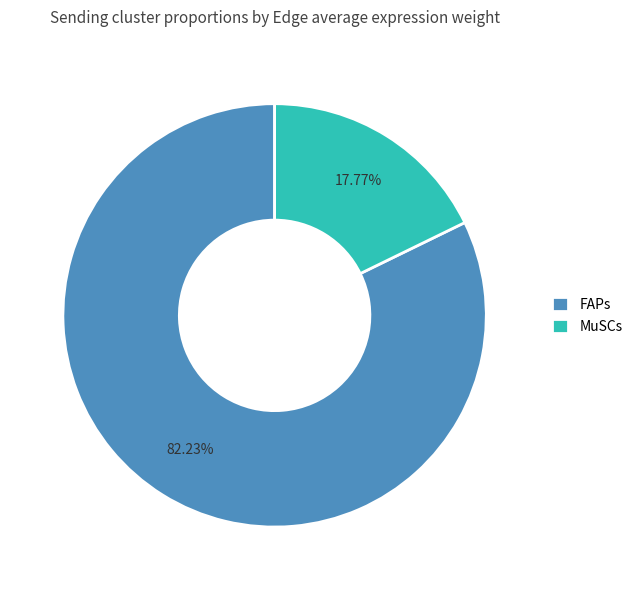

What is the largest slice in the pie chart?

FAPs